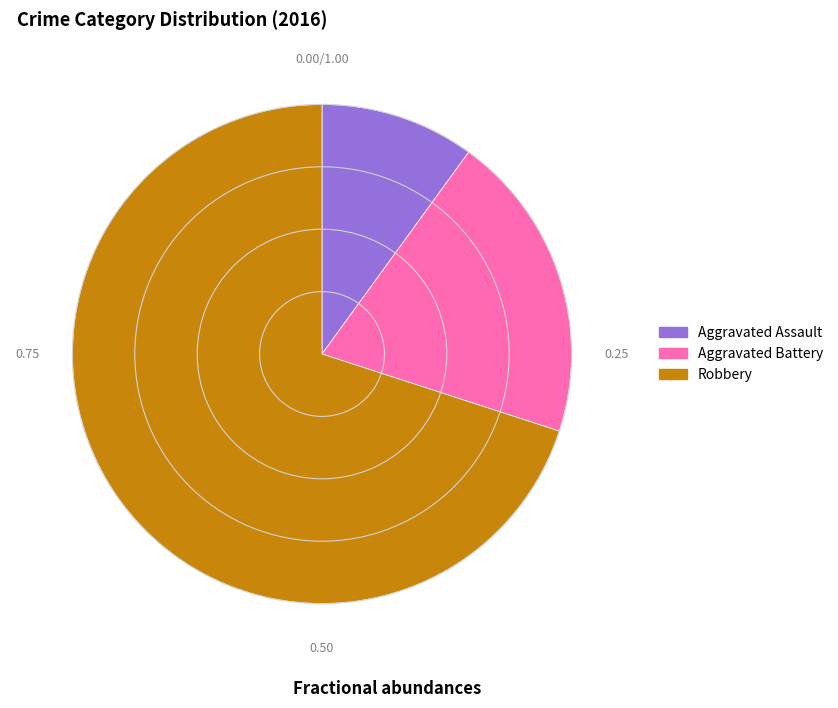

Is there any slice that represents more than half of the pie?

Yes